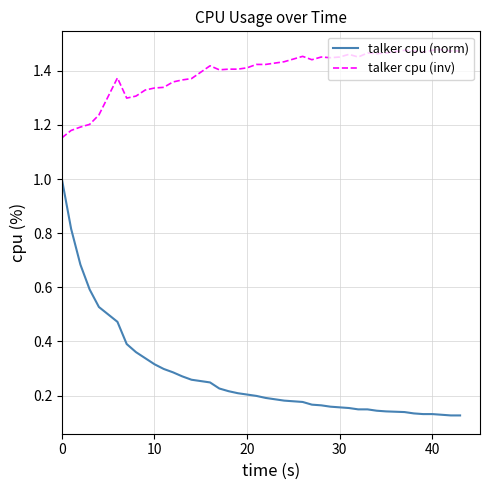

What are all the series names shown in the legend?

talker cpu (norm), talker cpu (inv)